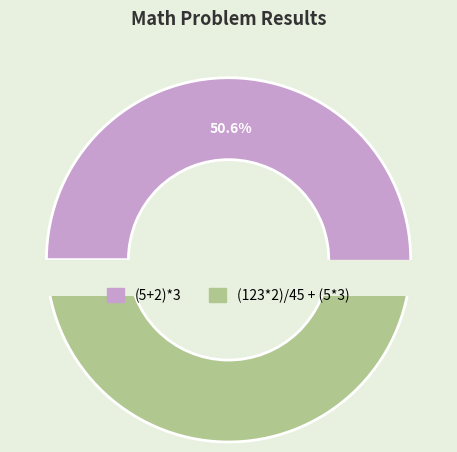

Count the number of slices in the pie.

2